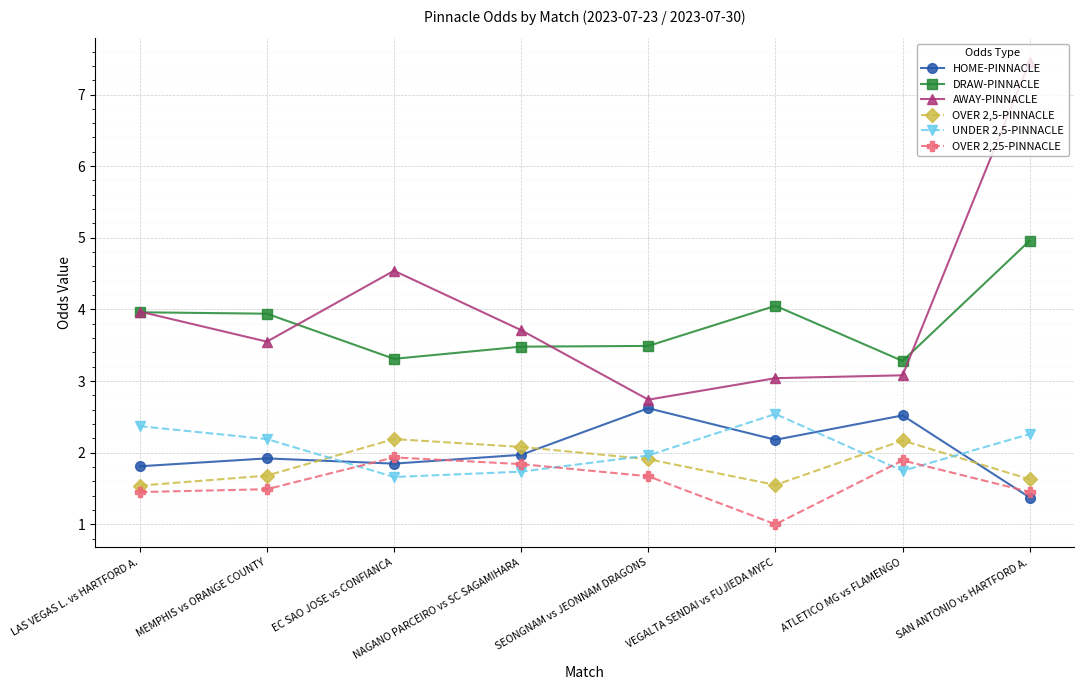

What is the label of the 4th point from the left?

NAGANO PARCEIRO vs SC SAGAMIHARA